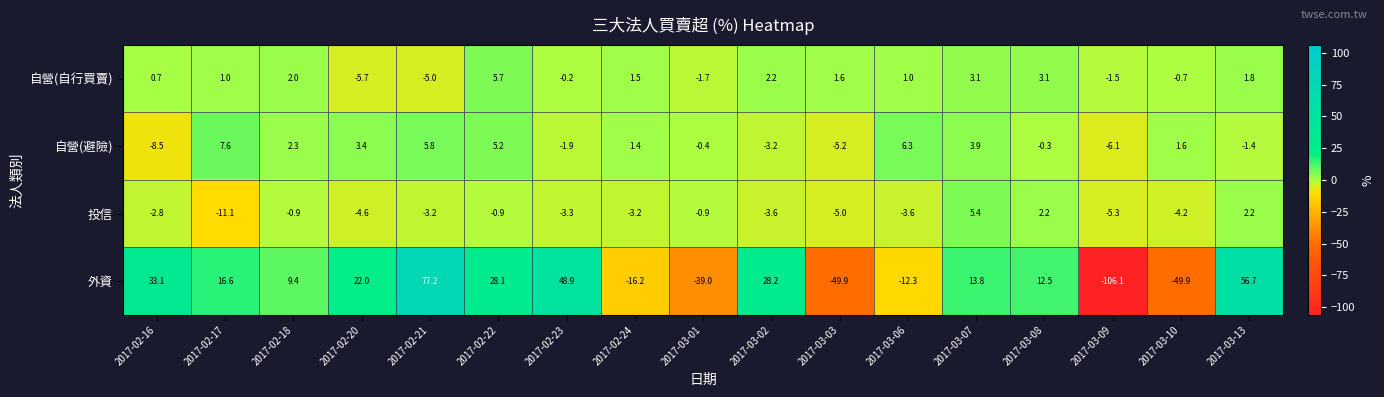

At which category does the chart reach its peak across all series?

2017-02-21